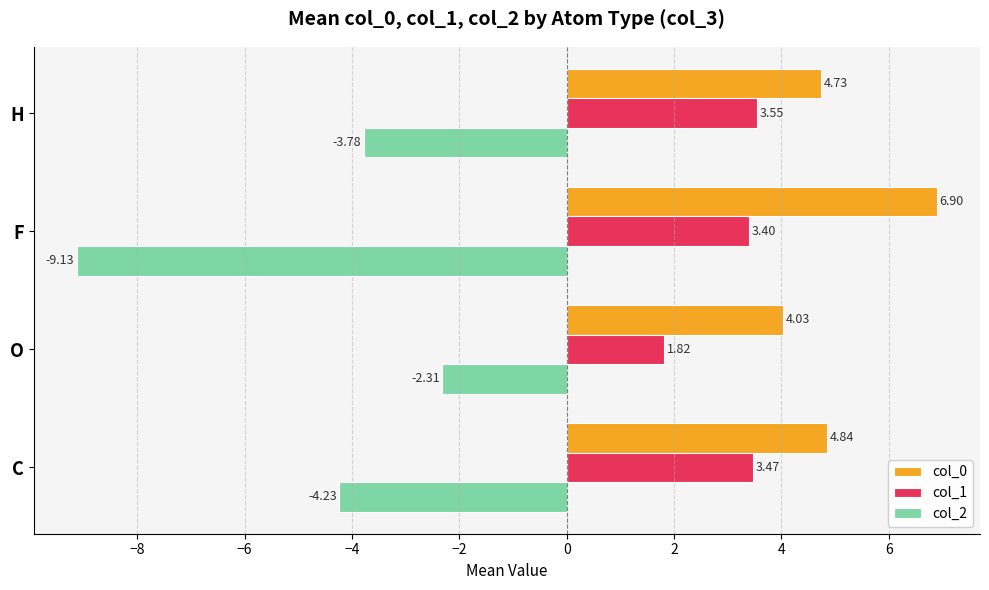

List the series in order of their peak value, lowest first.

col_2, col_1, col_0